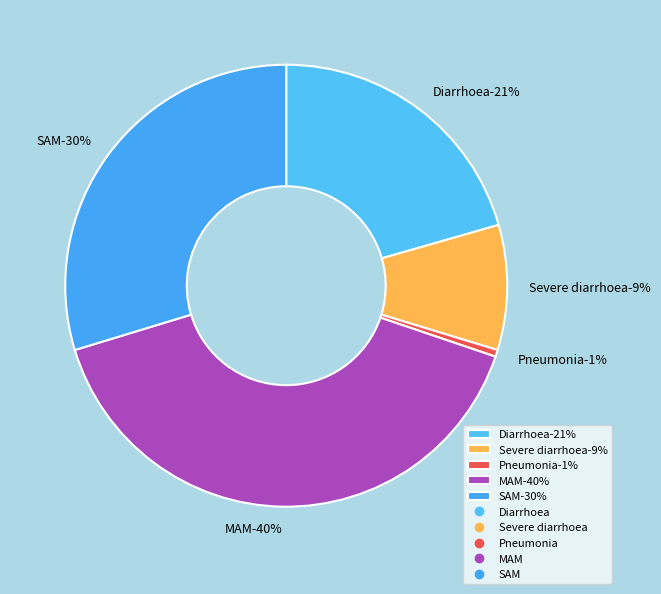

Which category has the smallest portion of the pie?

Pneumonia